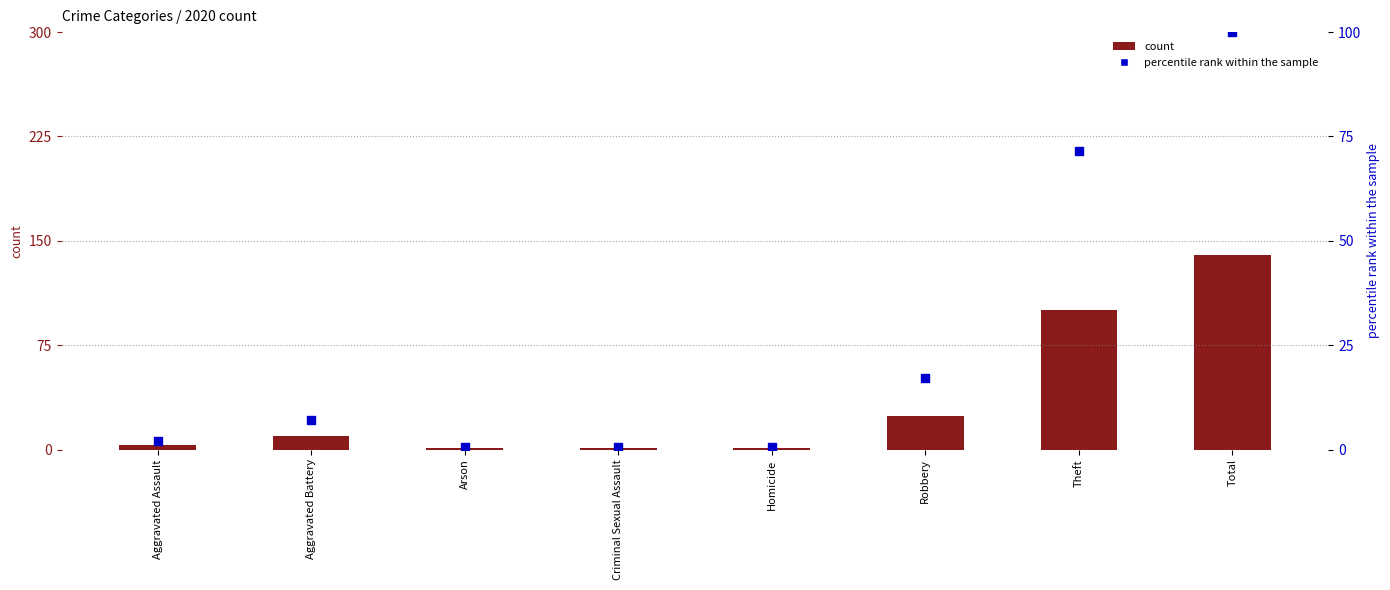

What is the total value across all series at Robbery?

41.1